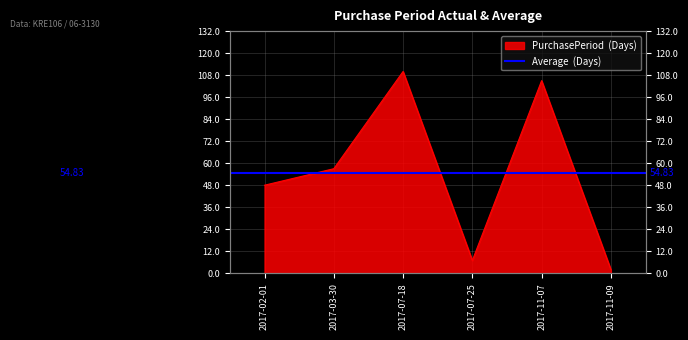

What is the label of the 3rd point from the left?

2017-07-18